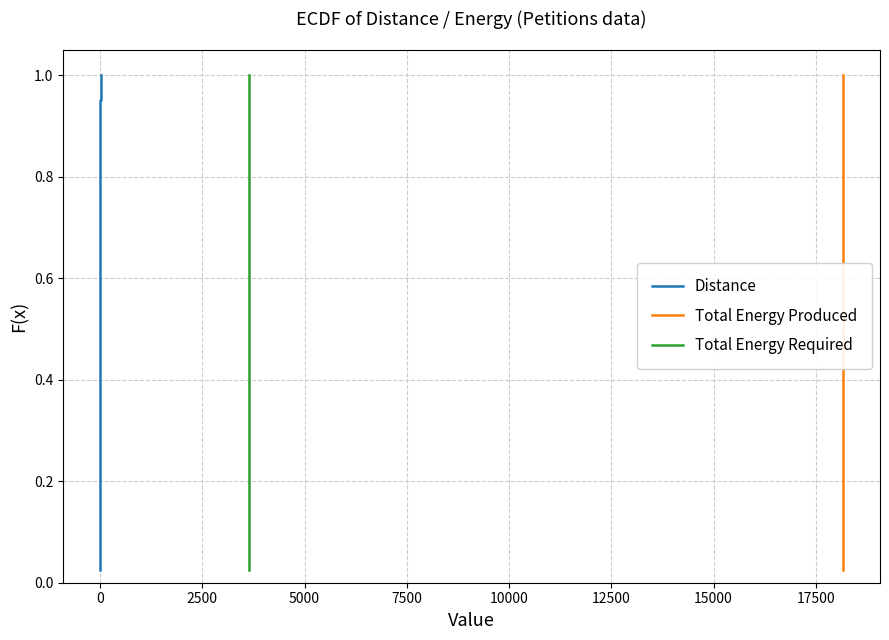

How many lines are shown in the chart?

3